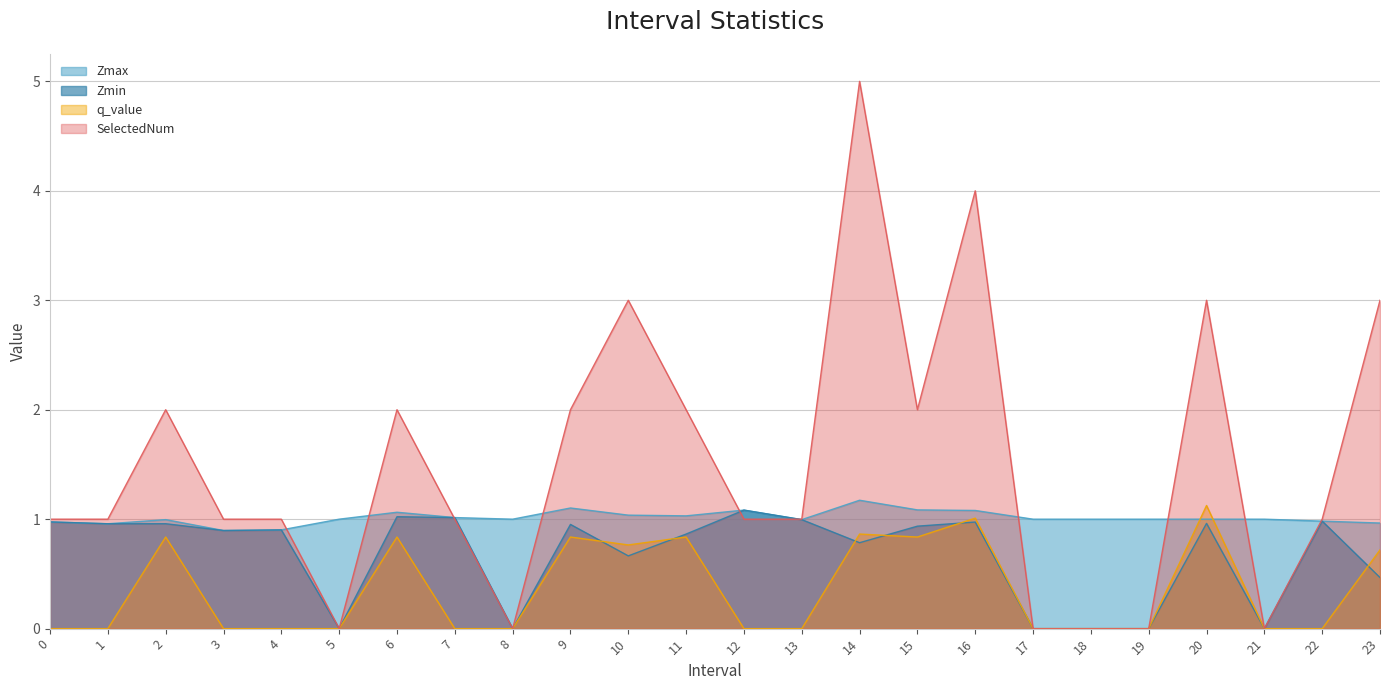

The Zmin series shows 0.4 at 20. True or false?

False